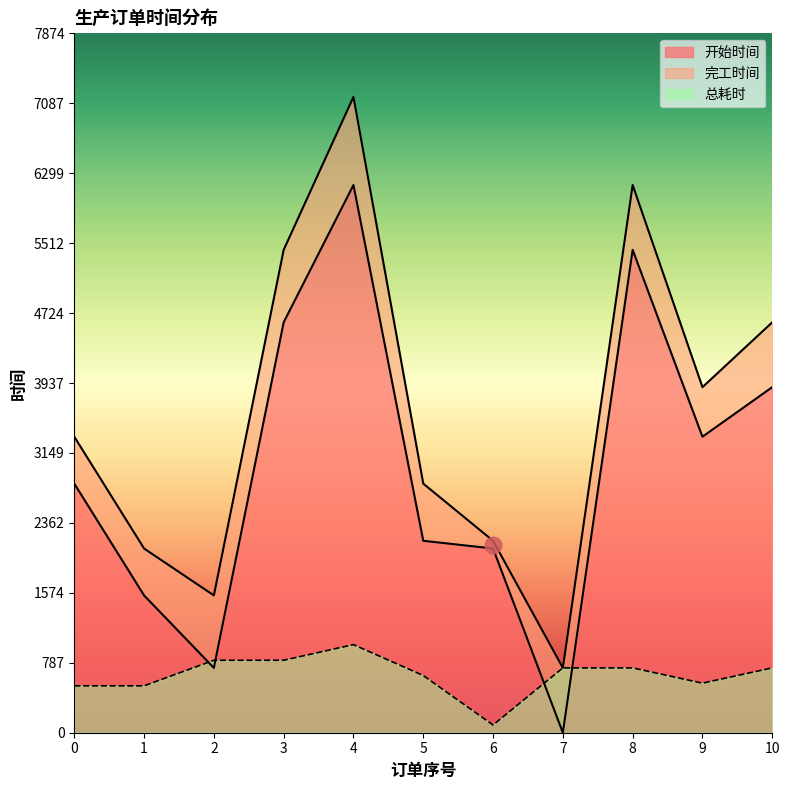

Is it true that 开始时间 equals 730 at 2?

True